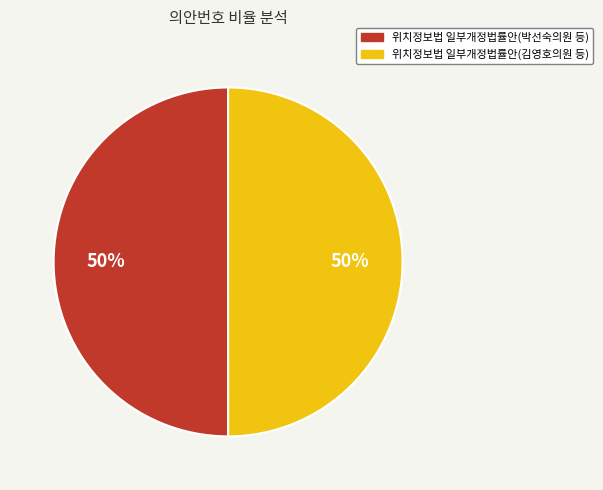

To the nearest percent, what is the average slice percentage?

50%